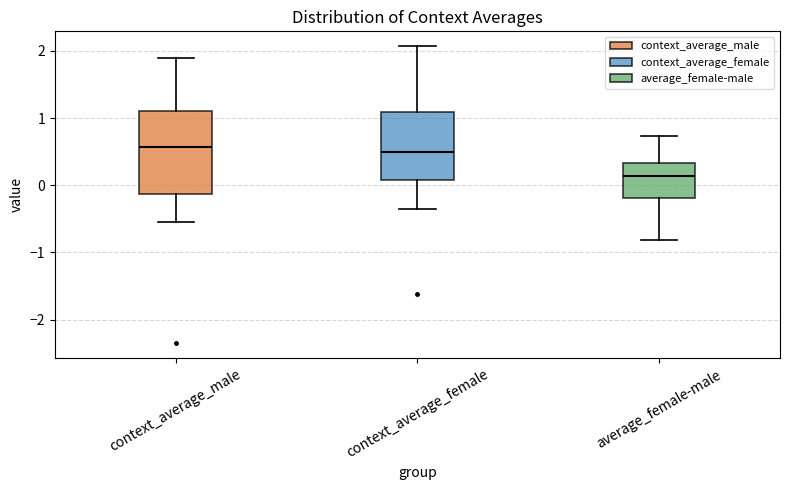

Where is the upper edge of the box for average_female-male on the y-axis? The values are not printed on the chart, so give them approximately, as read against the axis.

0.3